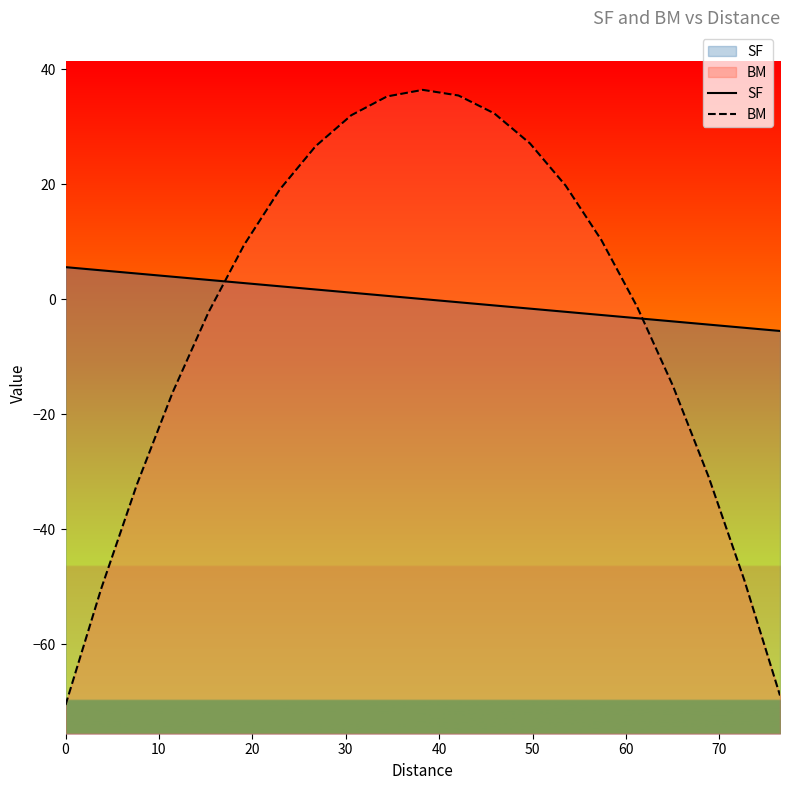

Which series ends up on top after the final intersection of SF and BM?

SF